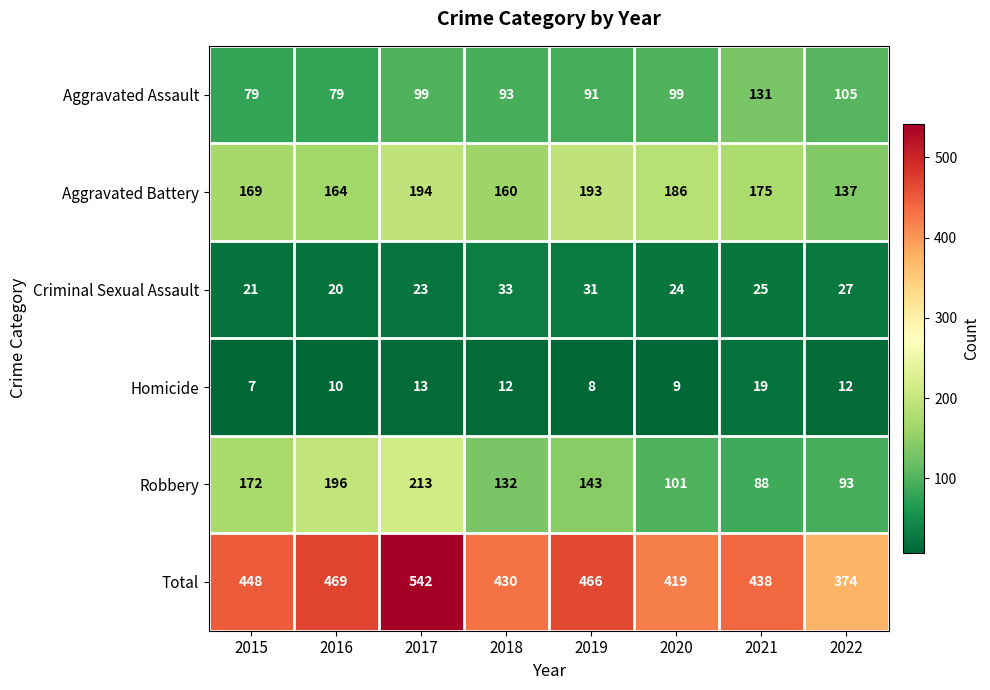

At how many categories does at least one series exceed 65?

8